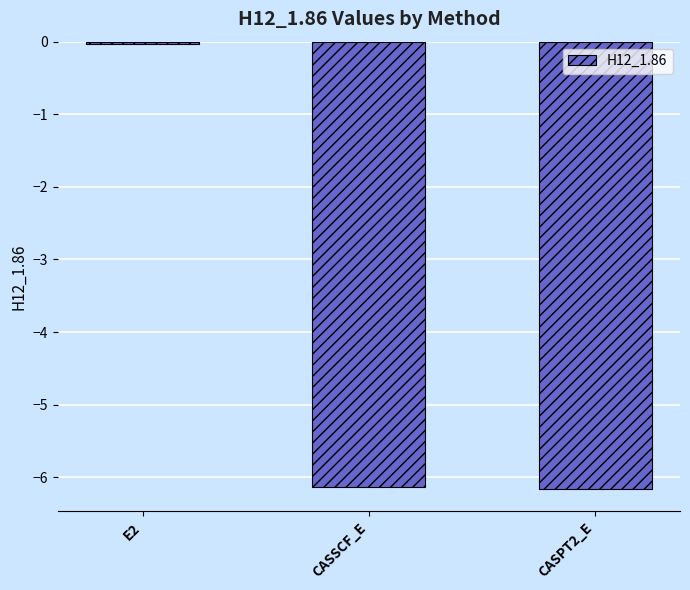

What is the average value?

-4.1